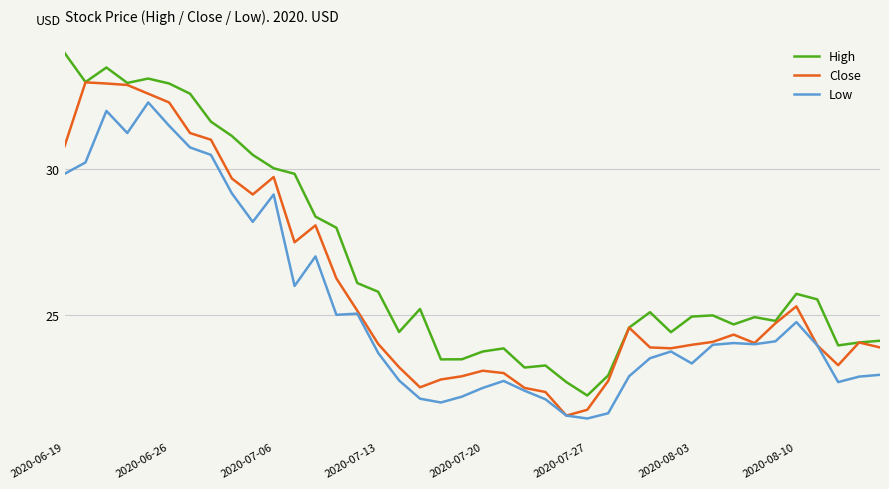

What is the difference between the second highest and second lowest values in the Low series?

10.5